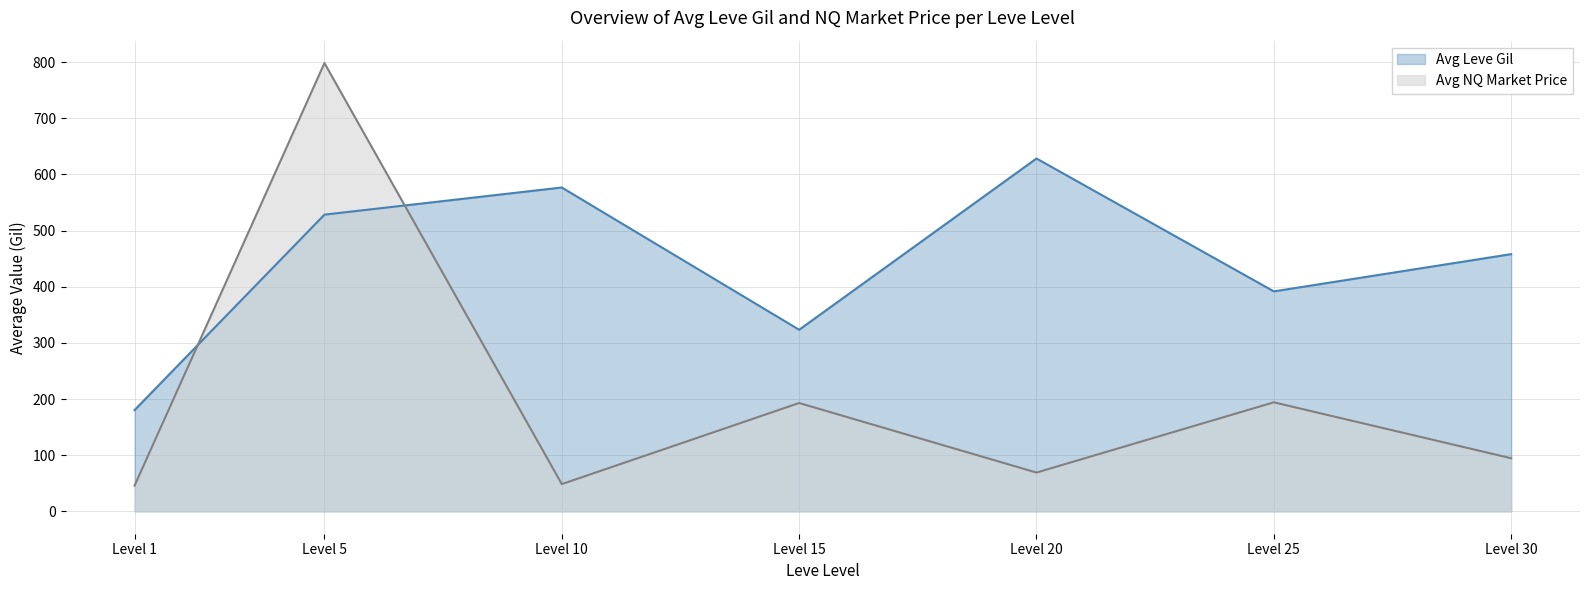

Which series has the largest total across all categories?

Avg Leve Gil